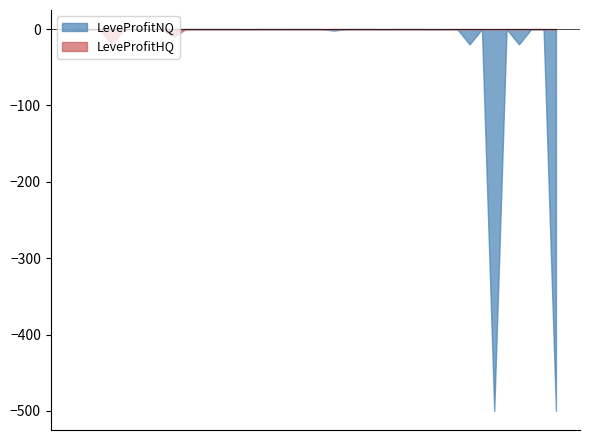

Where is LeveProfitNQ nearest to the value -250008555?

25